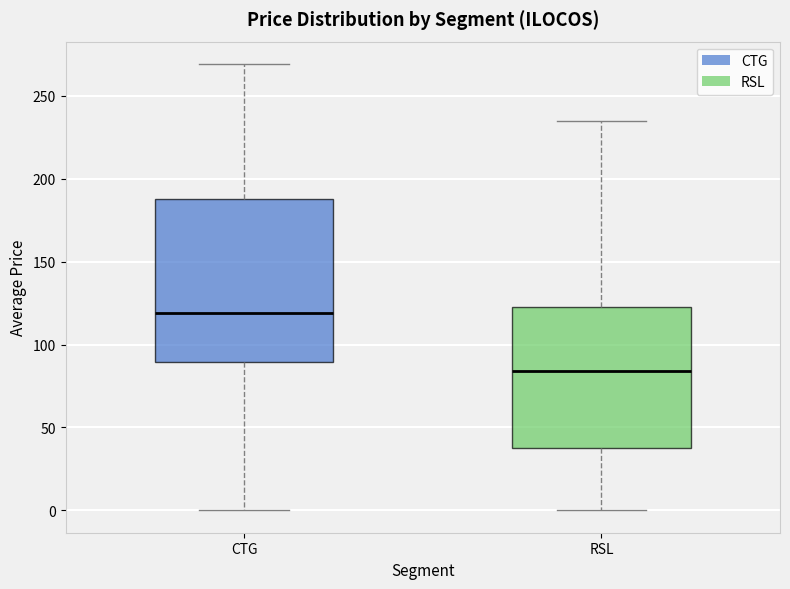

Which box has the lowest median line?

RSL